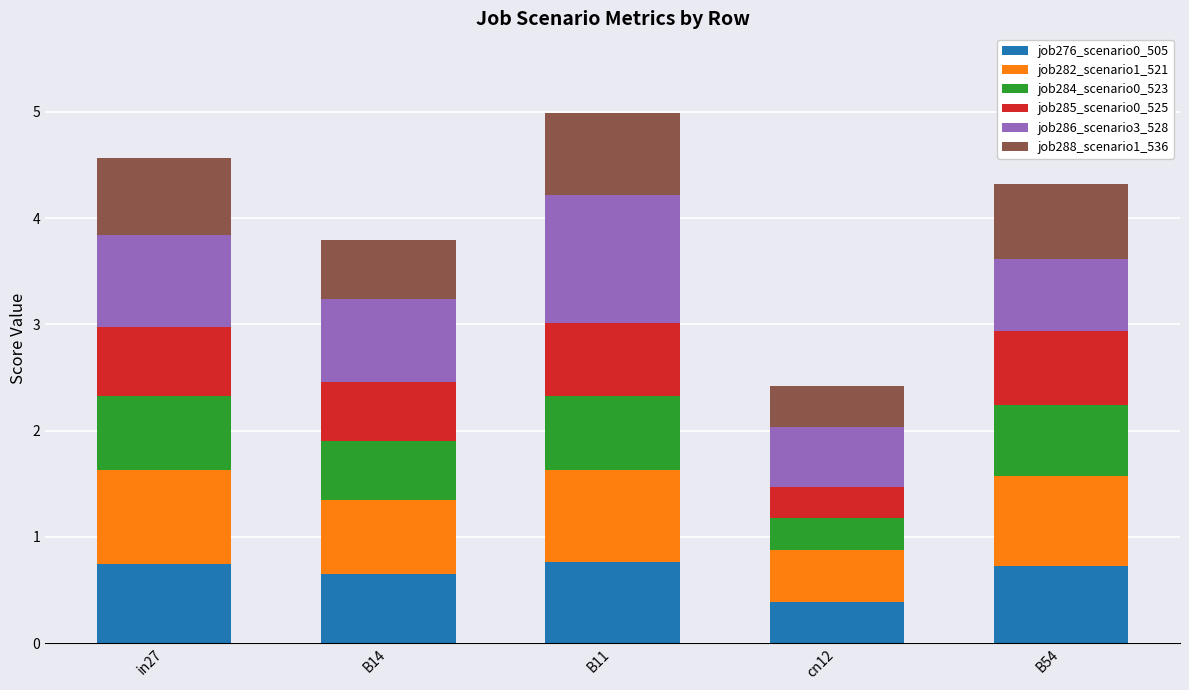

At which label does job276_scenario0_505 reach its minimum?

cn12